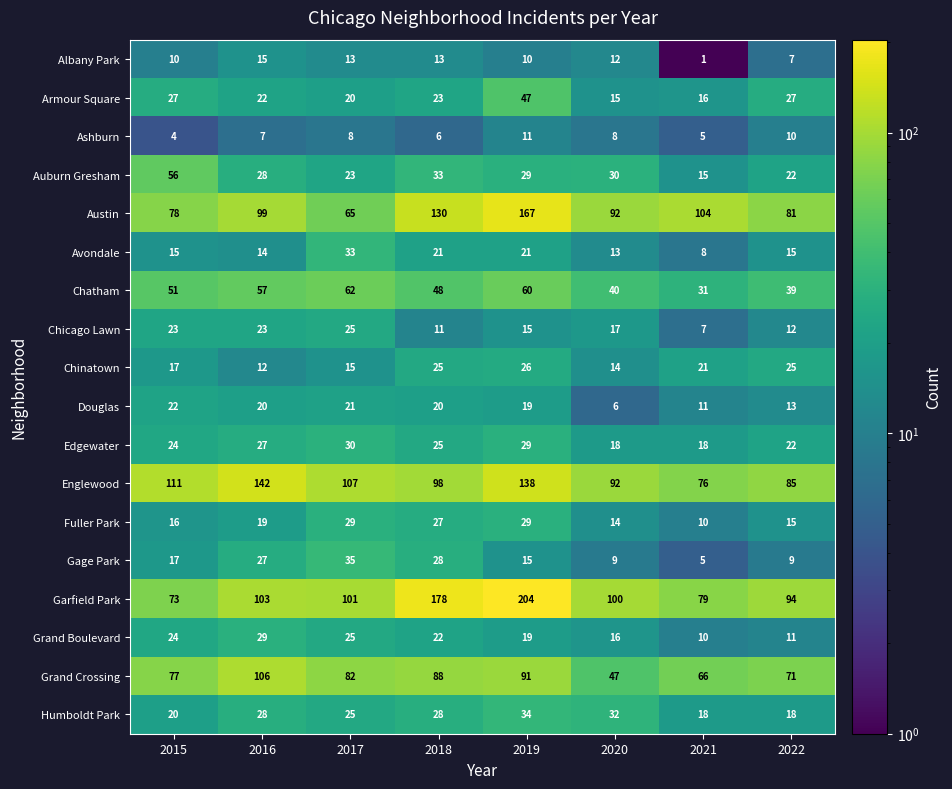

What is the average value of the Austin series?

102